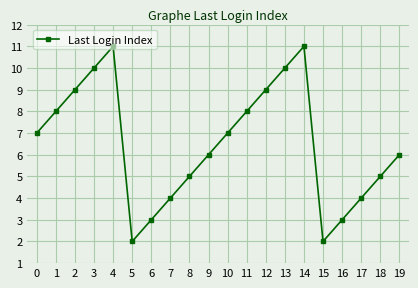

At which category does the data reach its first local valley?

5